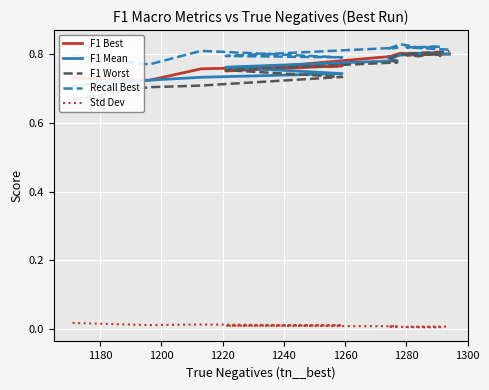

True or false: F1 Worst and Std Dev intersect in this chart.

False